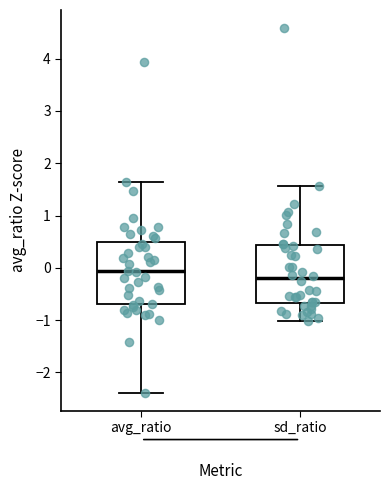

Reading left to right, read every box against the y-axis: the position of its median line, the range the box covers, and the ends of its whiskers. The values are not printed on the chart, so give them approximately, as read against the axis.

avg_ratio: median -0.1, box -0.7 to 0.5, whiskers -2.4 to 1.6
sd_ratio: median -0.2, box -0.7 to 0.4, whiskers -1.0 to 1.6